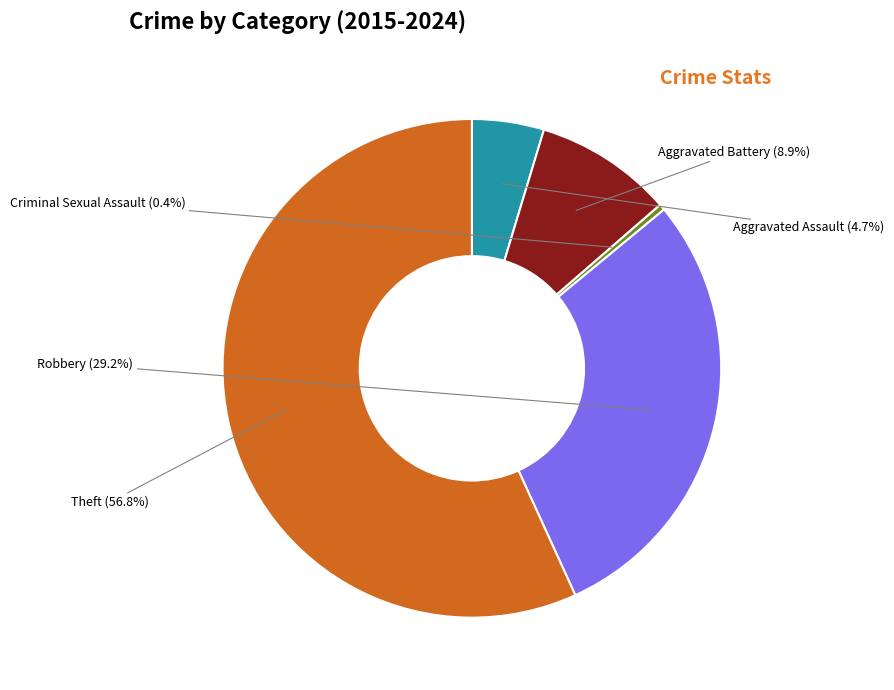

Combined, do Robbery and Aggravated Assault account for over 50%?

No